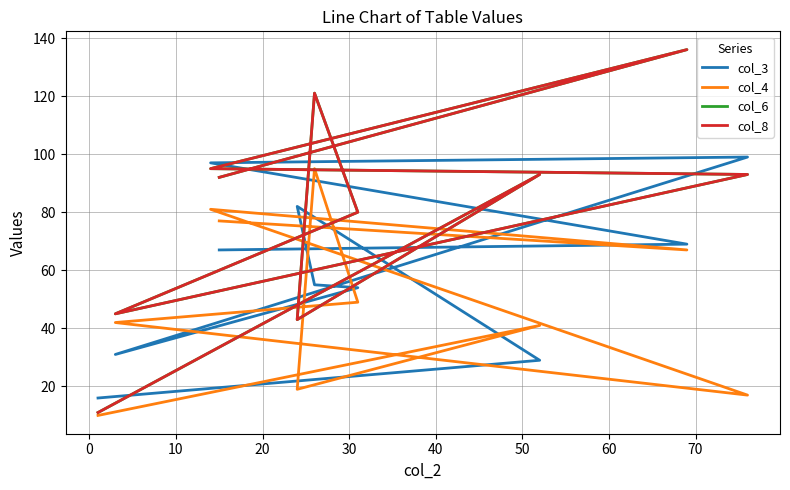

Count the number of data series in this chart.

4